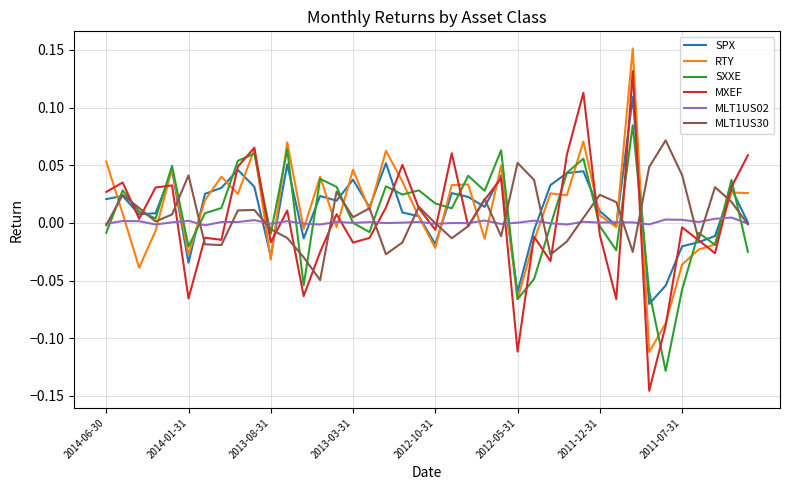

What are all the series names shown in the legend?

SPX, RTY, SXXE, MXEF, MLT1US02, MLT1US30